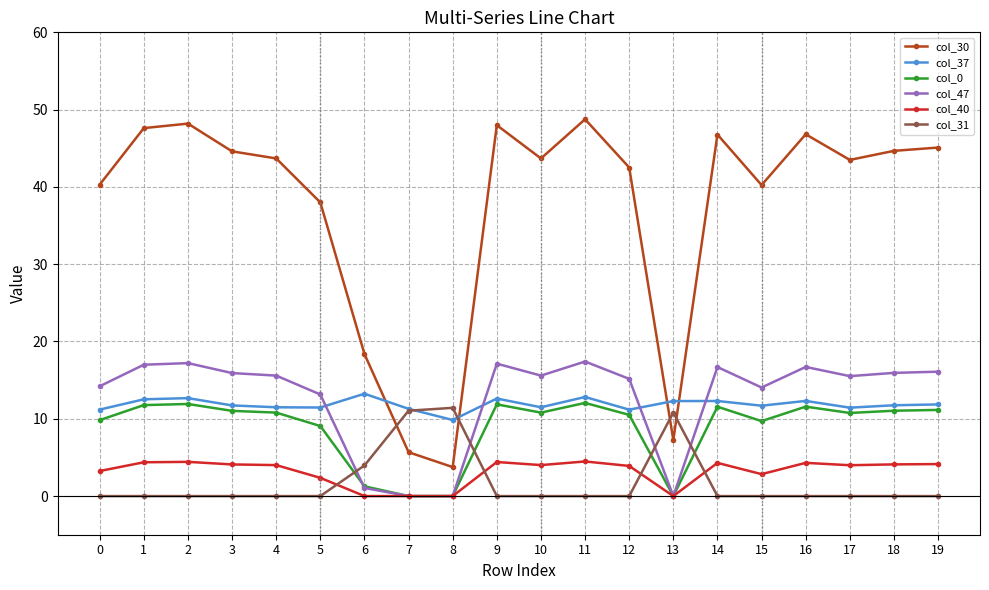

What is the difference between the second highest and minimum values in the col_30 series?

44.4